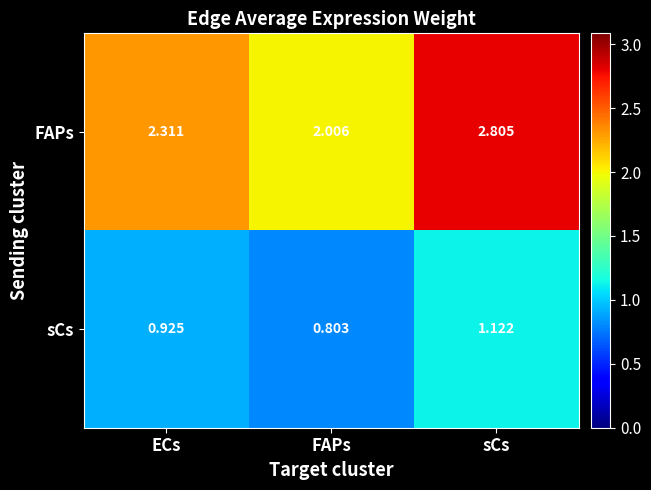

Which series has the widest spread of values?

FAPs